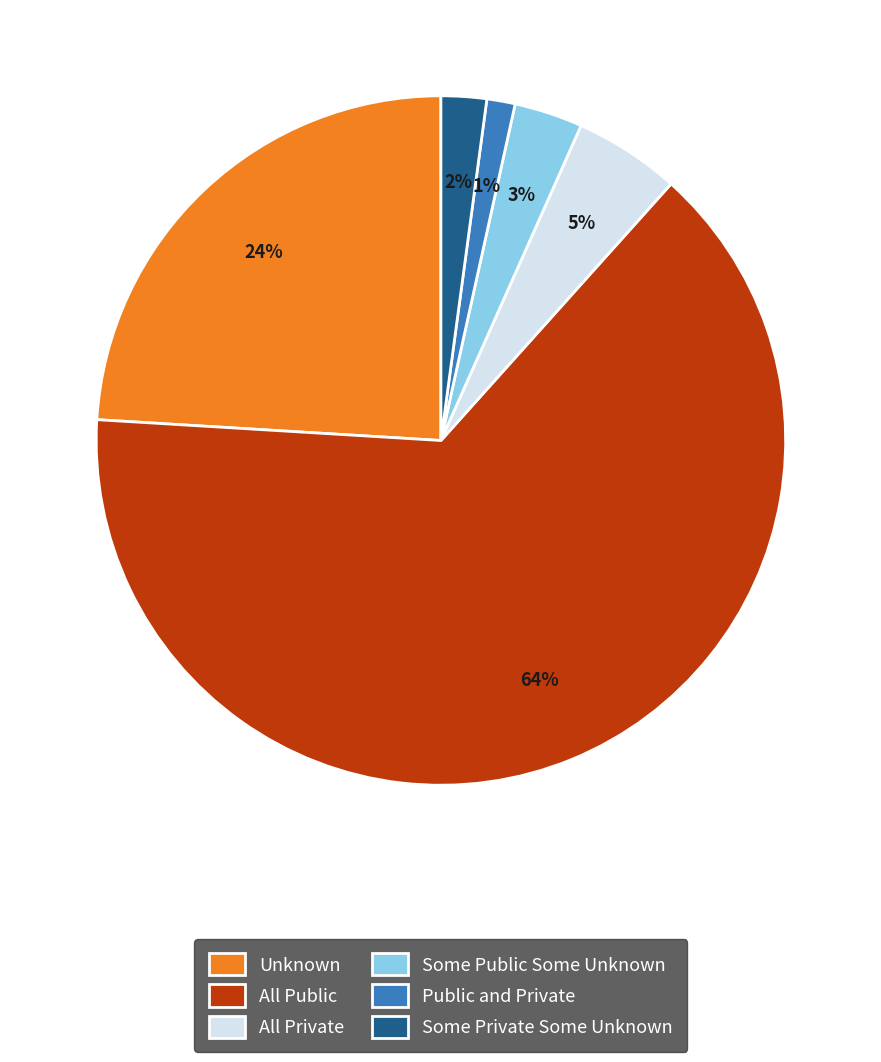

Is it true that All Public is 64% of the pie?

True